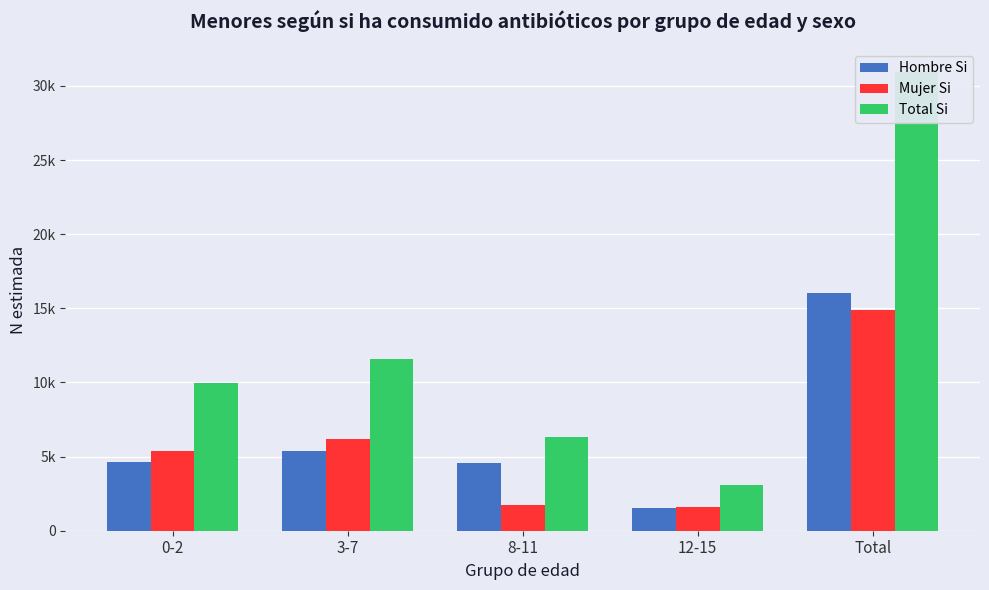

What is the approximate value of Hombre Si at 8-11?

4561